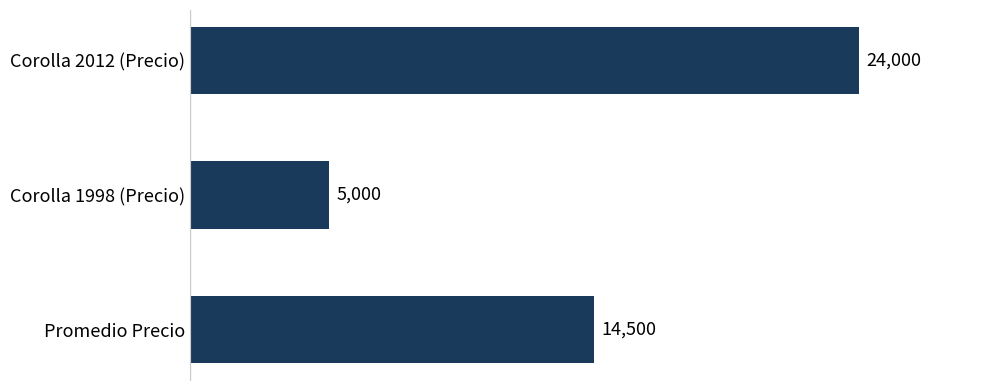

What is the label of the 2nd bar from the top?

Corolla 1998 (Precio)